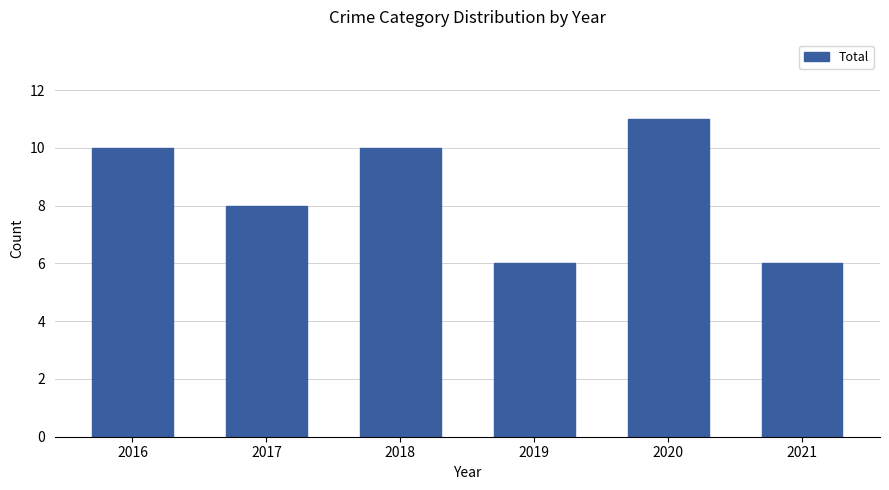

What is the maximum value shown in the chart?

11